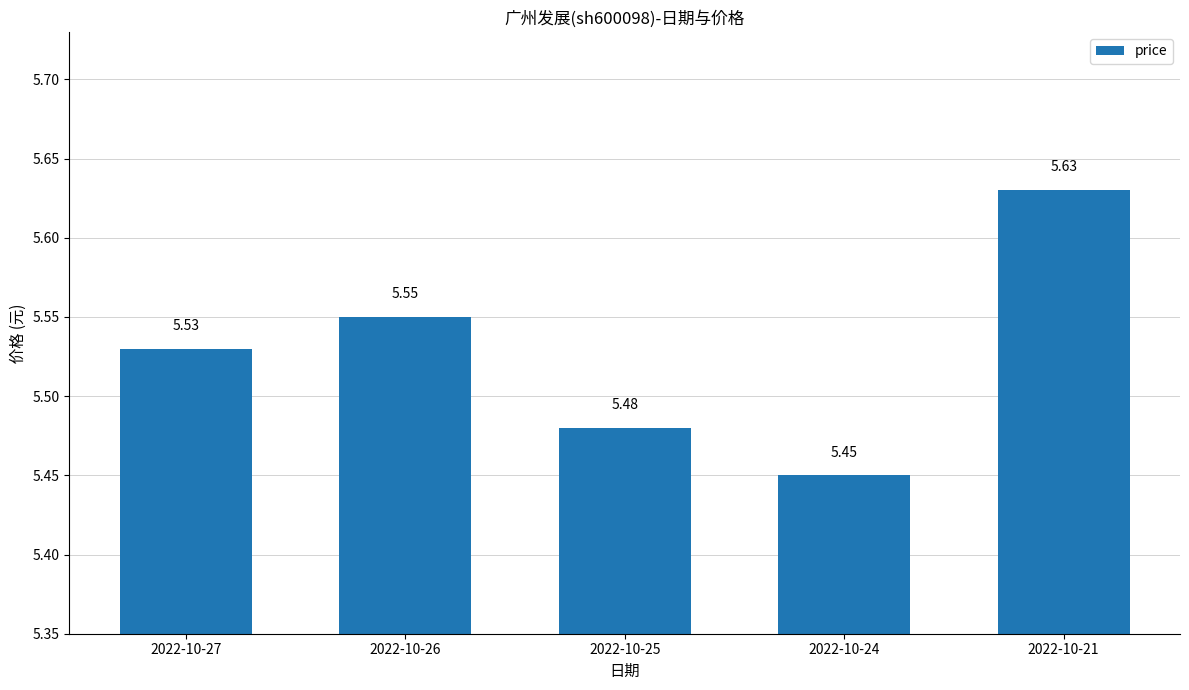

Approximately how many times larger is the value at 2022-10-27 compared to 2022-10-25?

1.0